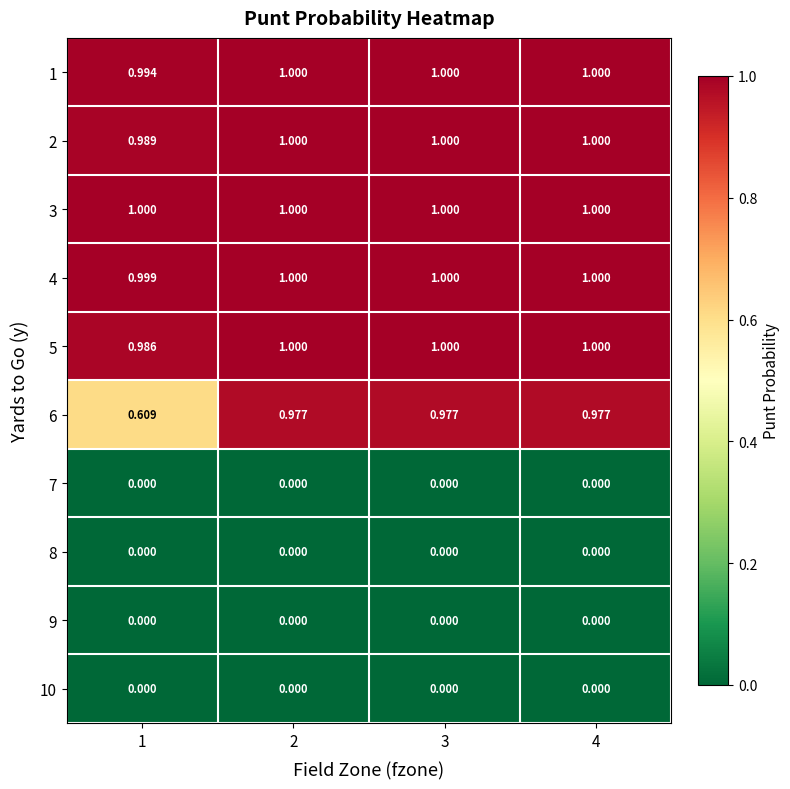

How many distinct data groups are displayed?

10